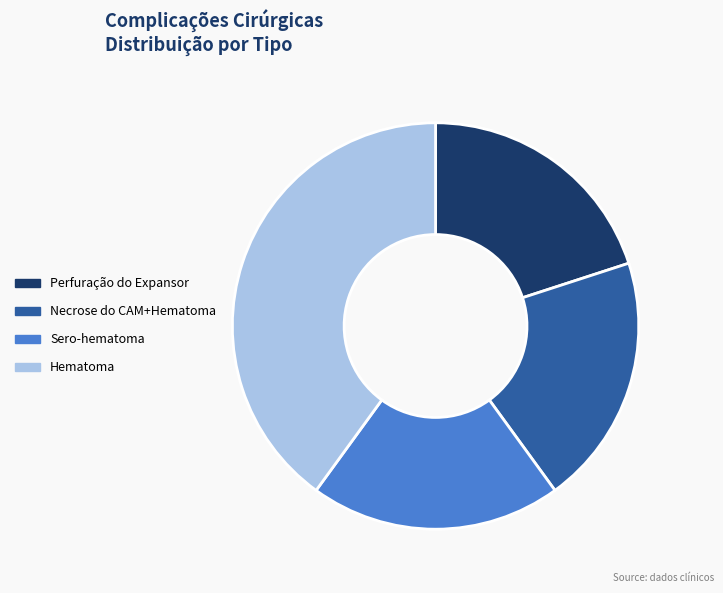

Which slice is the largest?

Hematoma